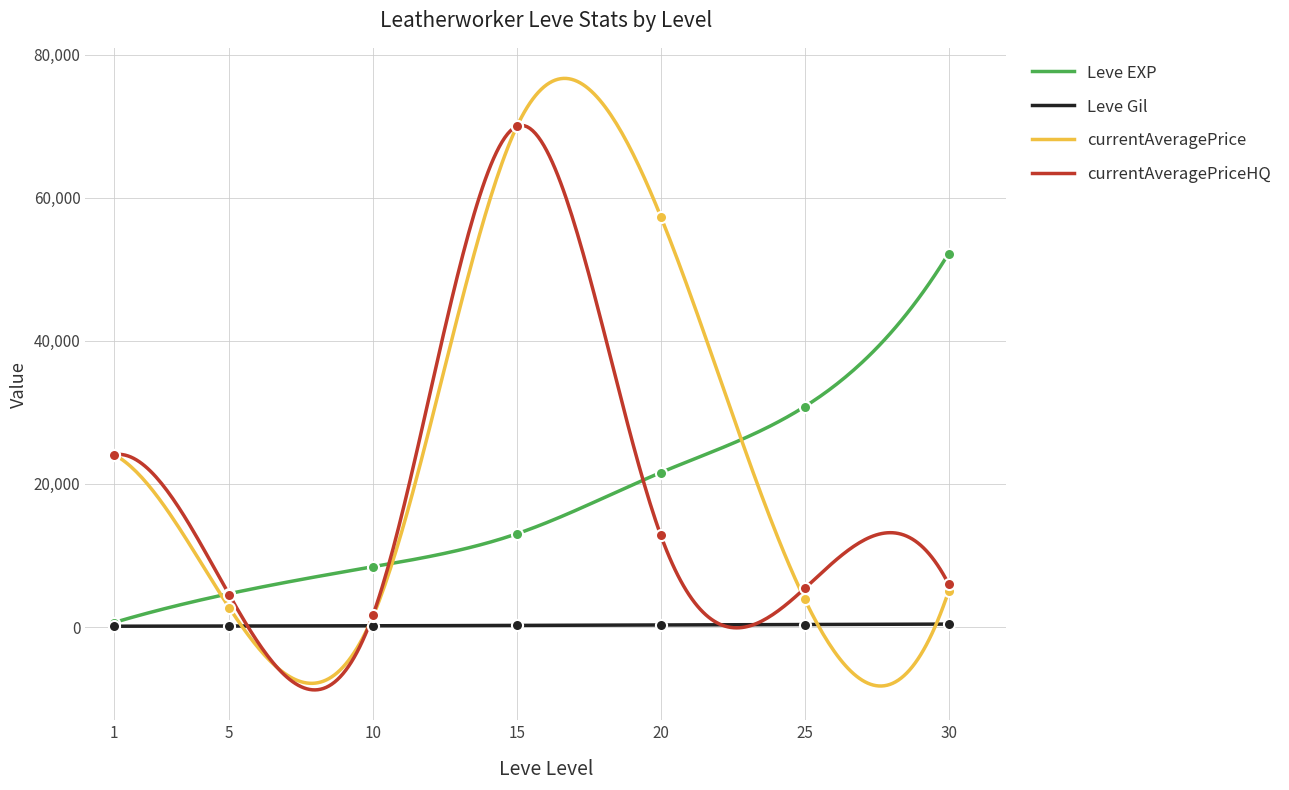

In currentAveragePrice, how many points are higher than both neighbors (excluding endpoints)?

1